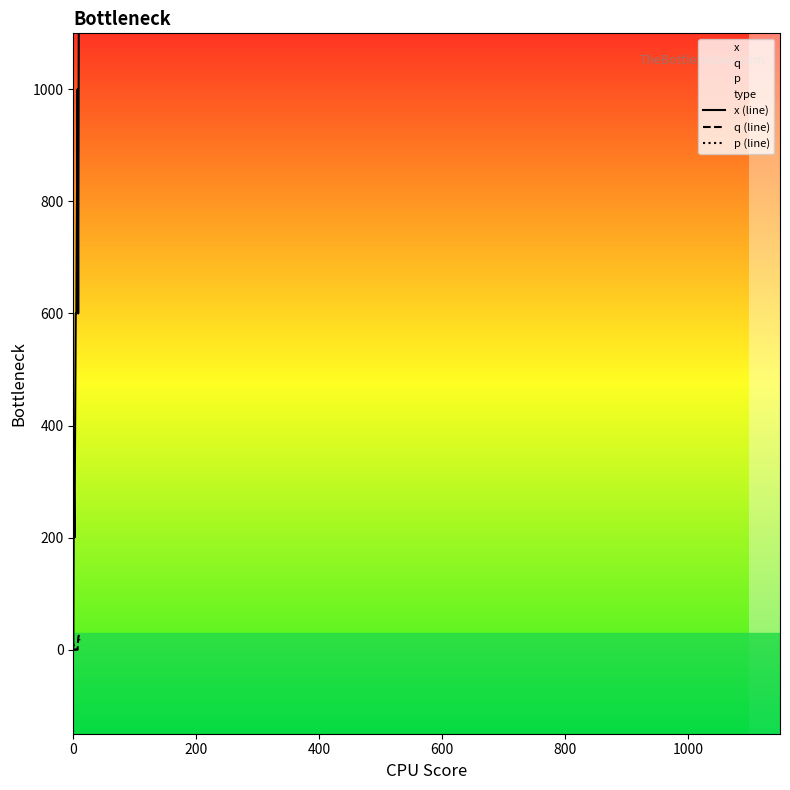

What is the maximum value for q (line)?

25.0